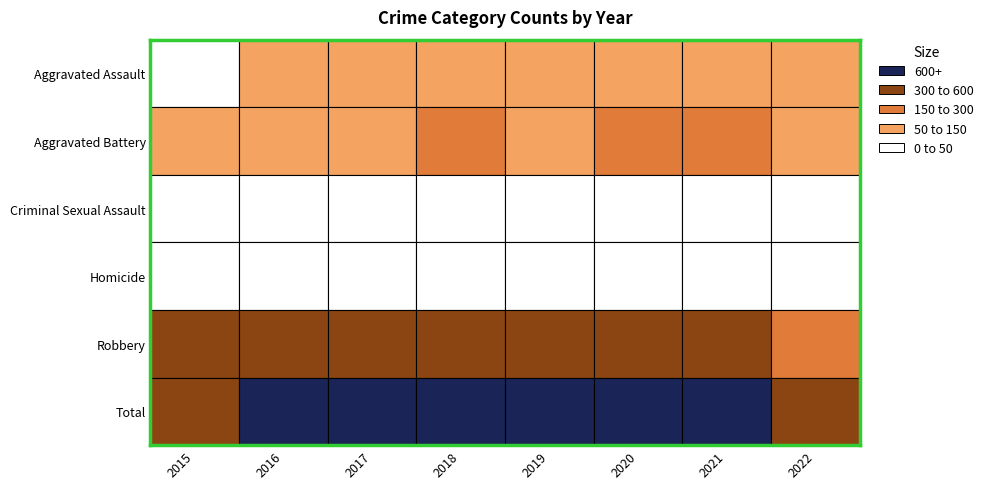

At which label is Homicide closest to 2?

2019